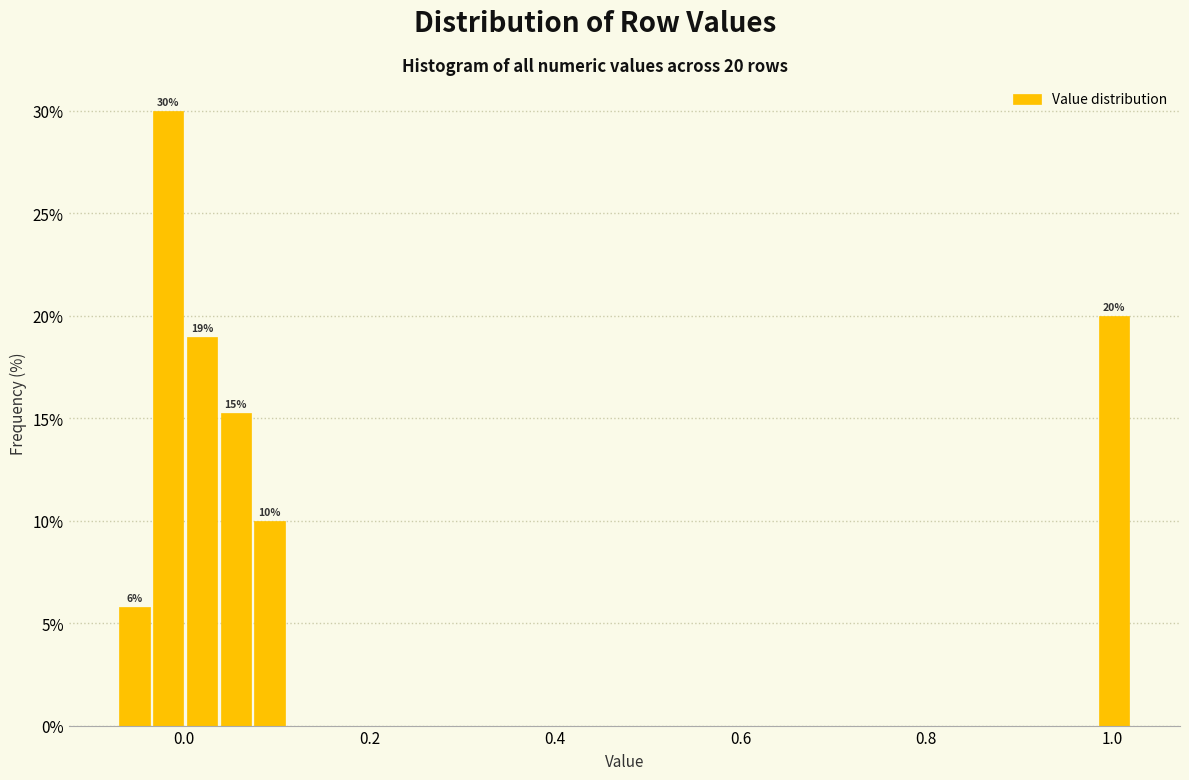

Read against the x-axis, roughly where is the centre of the tallest bar?

-0.02